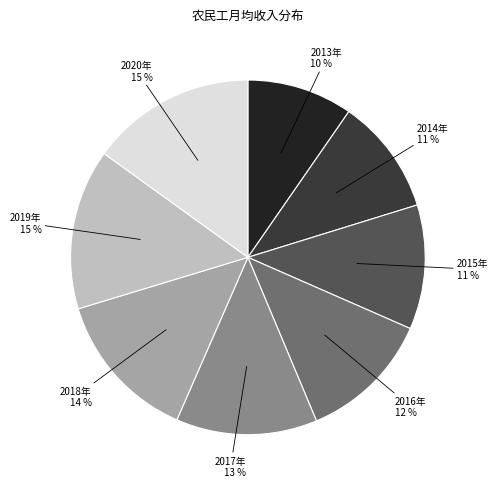

What is the smallest slice in the pie chart?

2013年